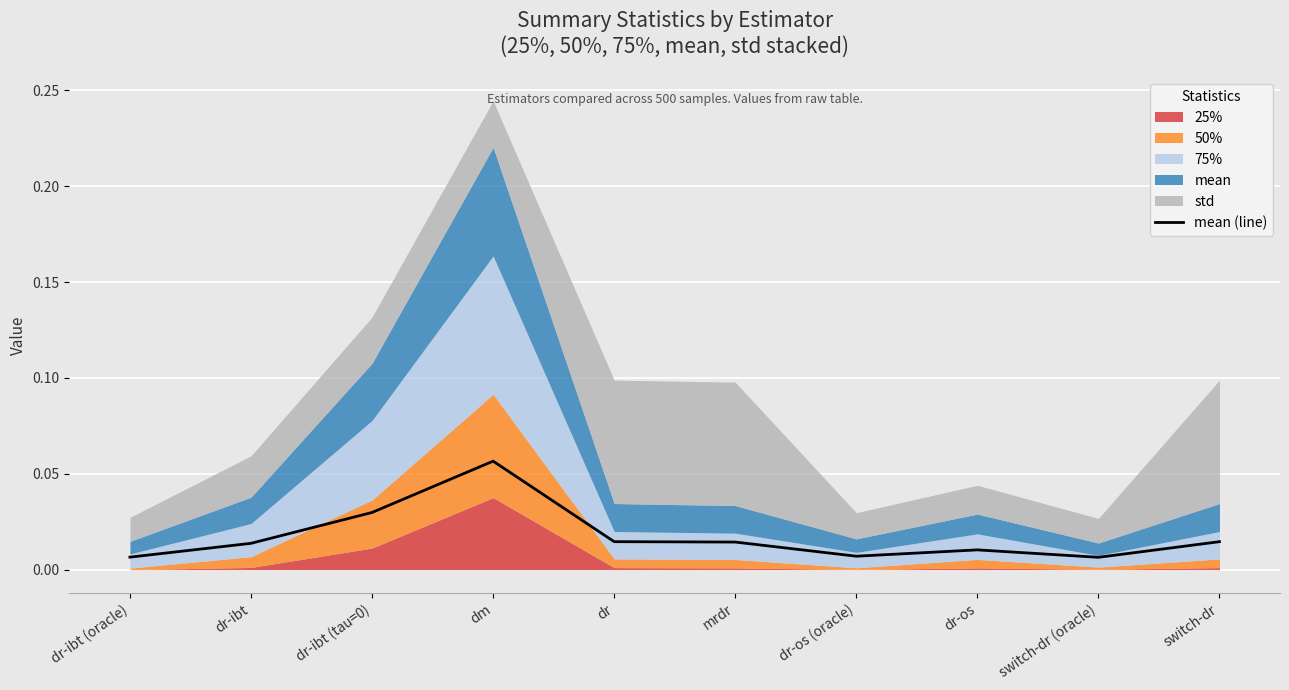

How many interior local valleys (lower than both neighbors) does the data have?

2